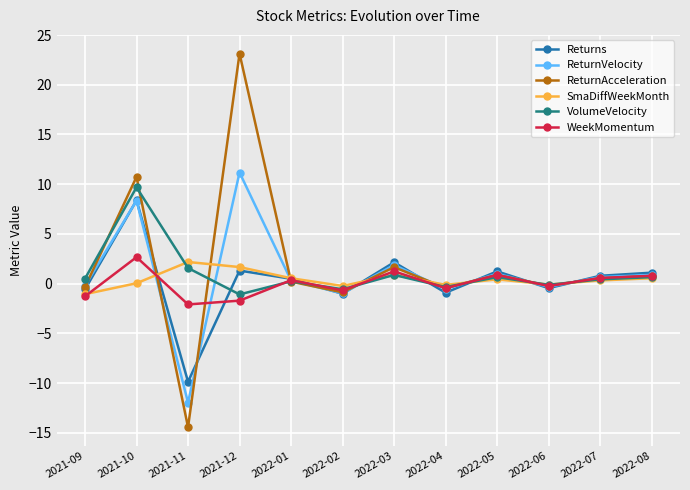

What is the difference between the maximum and minimum values in the ReturnAcceleration series?

37.6